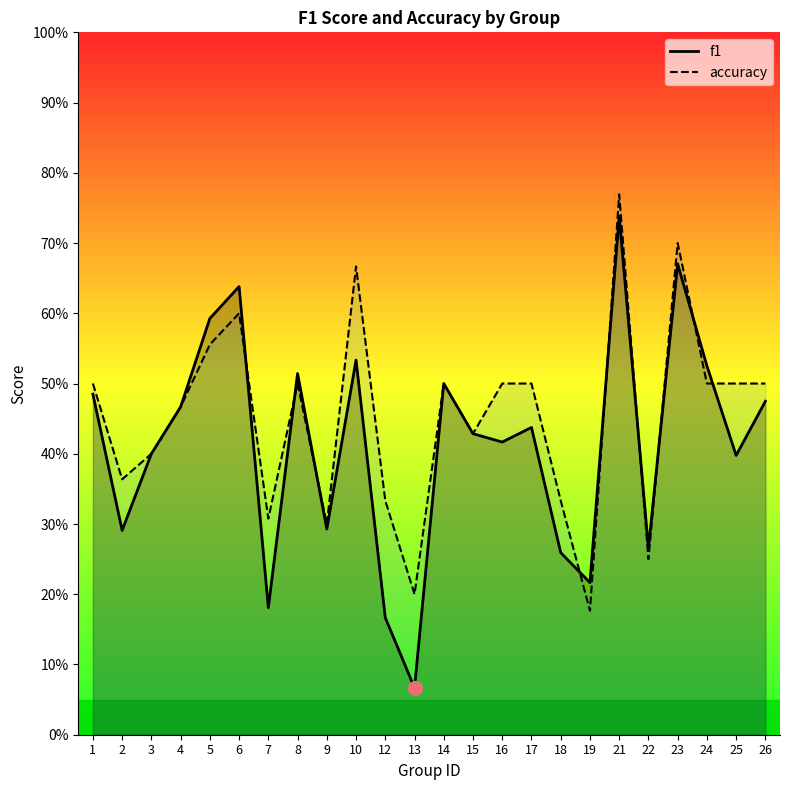

How many lines are shown in the chart?

2